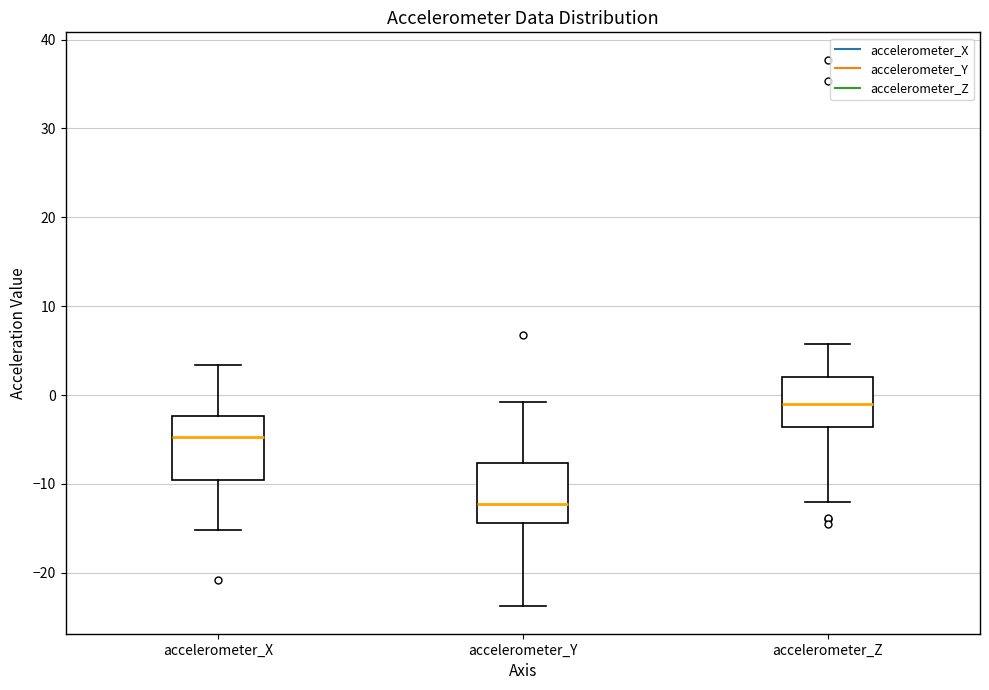

Where does the median line of the box for accelerometer_Y sit on the y-axis? The values are not printed on the chart, so give them approximately, as read against the axis.

-12